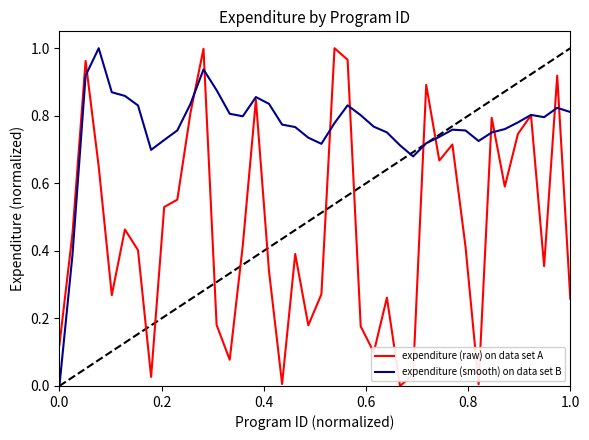

Which series has the largest total across all categories?

expenditure (smooth) on data set B